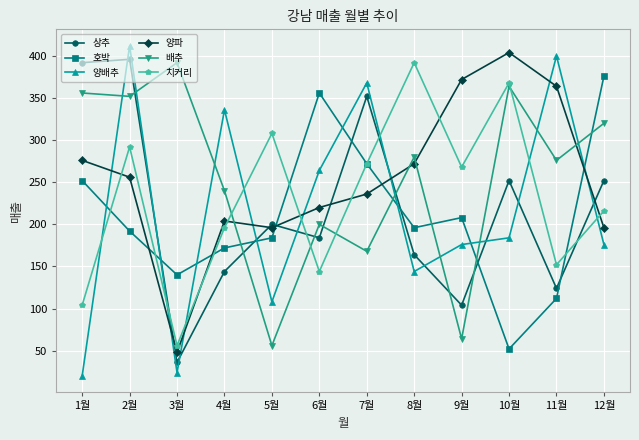

How many lines are shown in the chart?

6